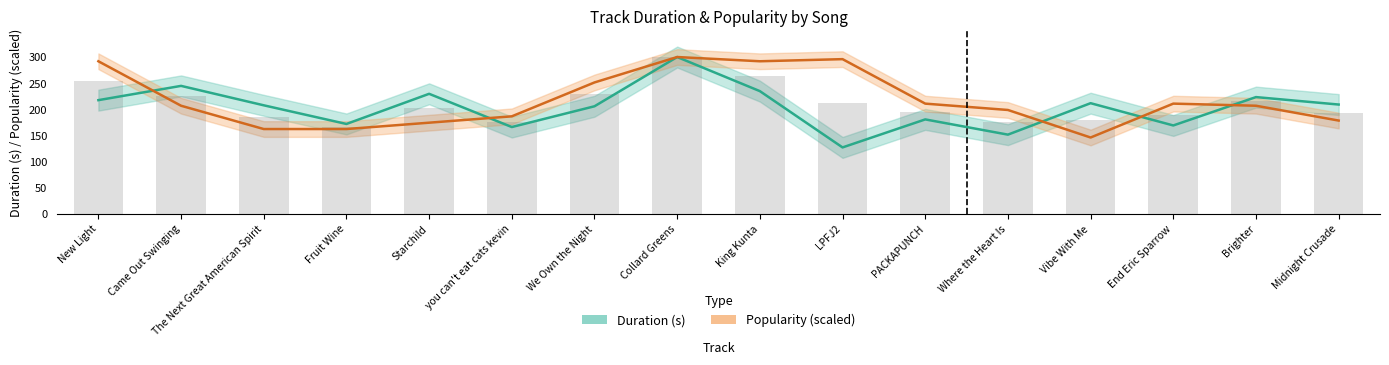

Which category has the highest value across all series?

Collard Greens